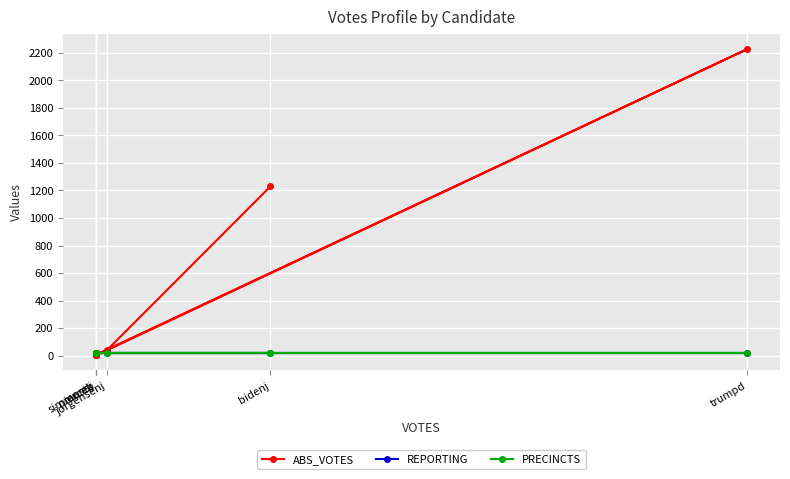

At which label is ABS_VOTES closest to 1115?

bidenj